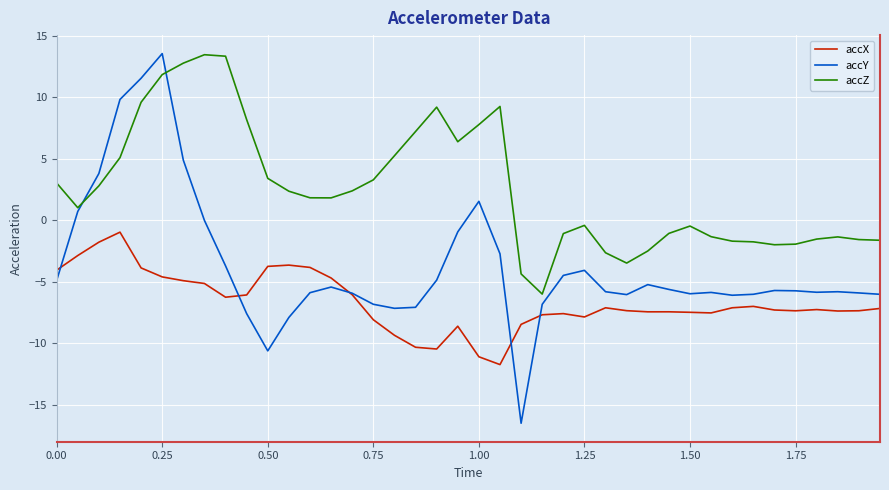

Which series has the largest range (max minus min)?

accY